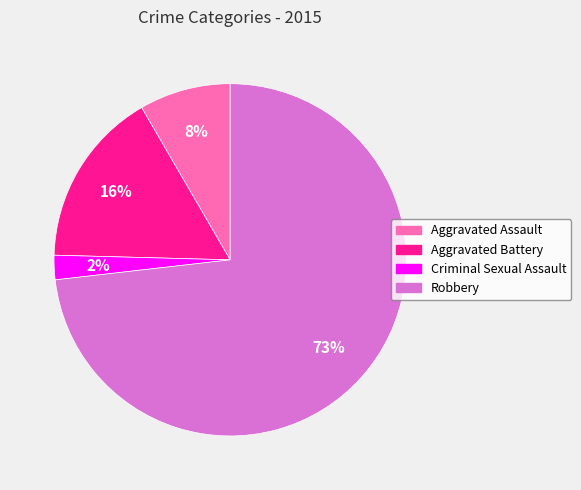

Rank the categories by value from lowest to highest.

Criminal Sexual Assault, Aggravated Assault, Aggravated Battery, Robbery